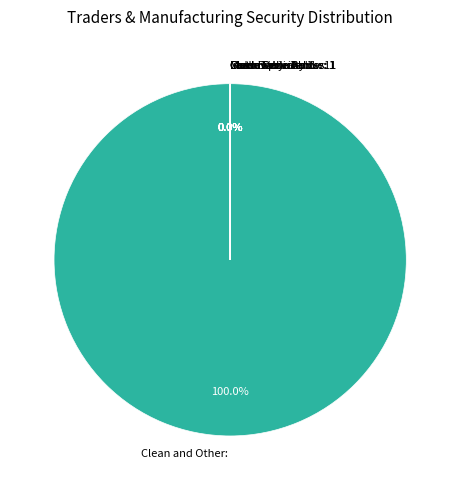

Approximately how many times larger is the value at Clean and Other compared to Gold?

6084881.0